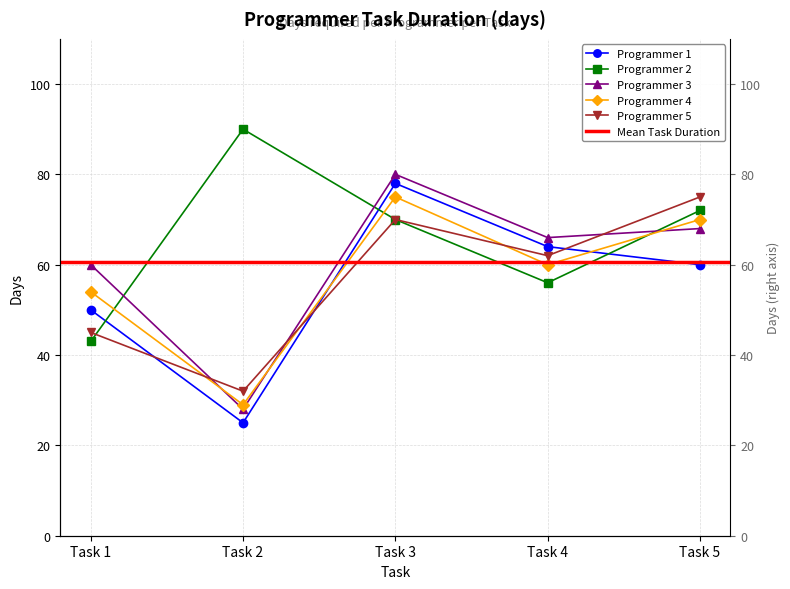

True or false: Programmer 1 has a value of 60 at Task 5.

True